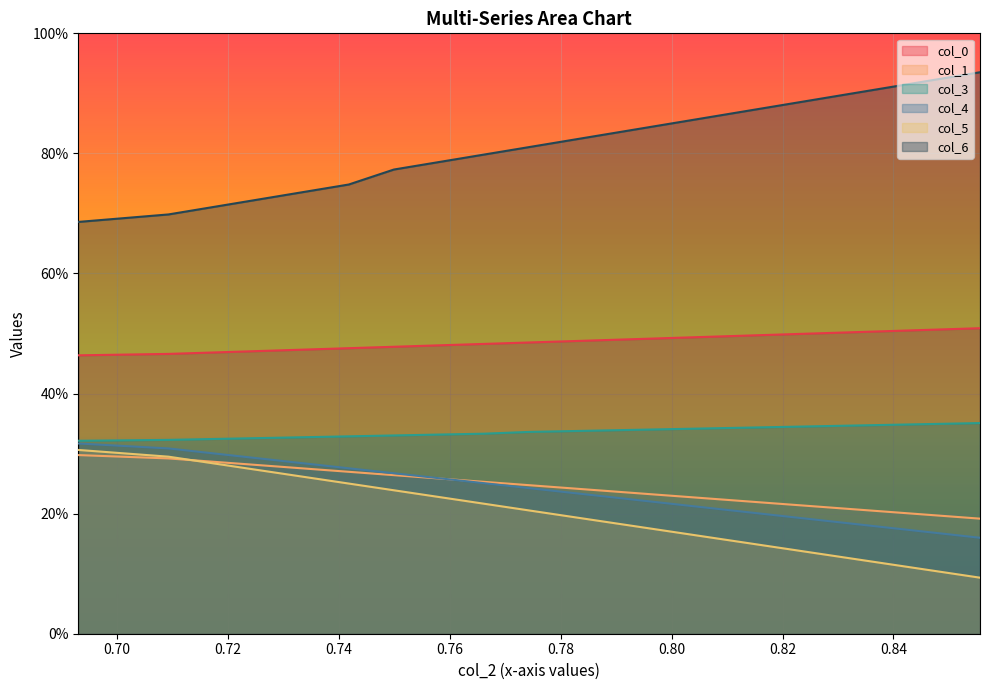

Count the number of categories in the chart.

20